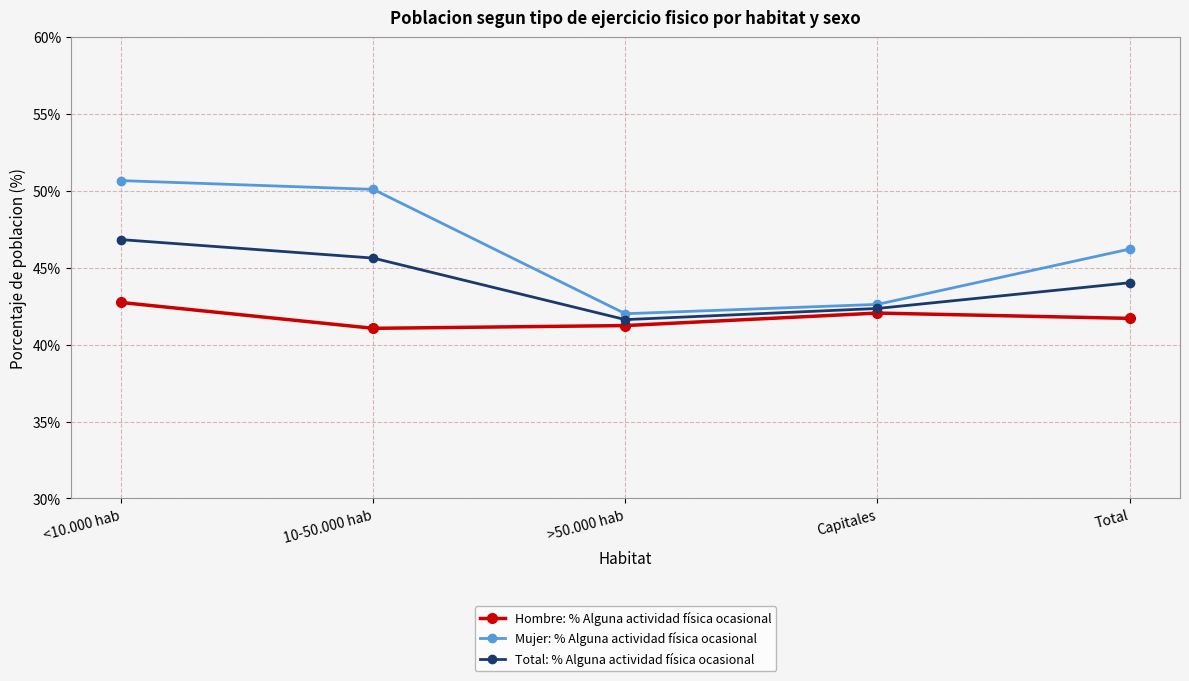

Which series changed the most between <10.000 hab and 10-50.000 hab?

Hombre: % Alguna actividad física ocasional